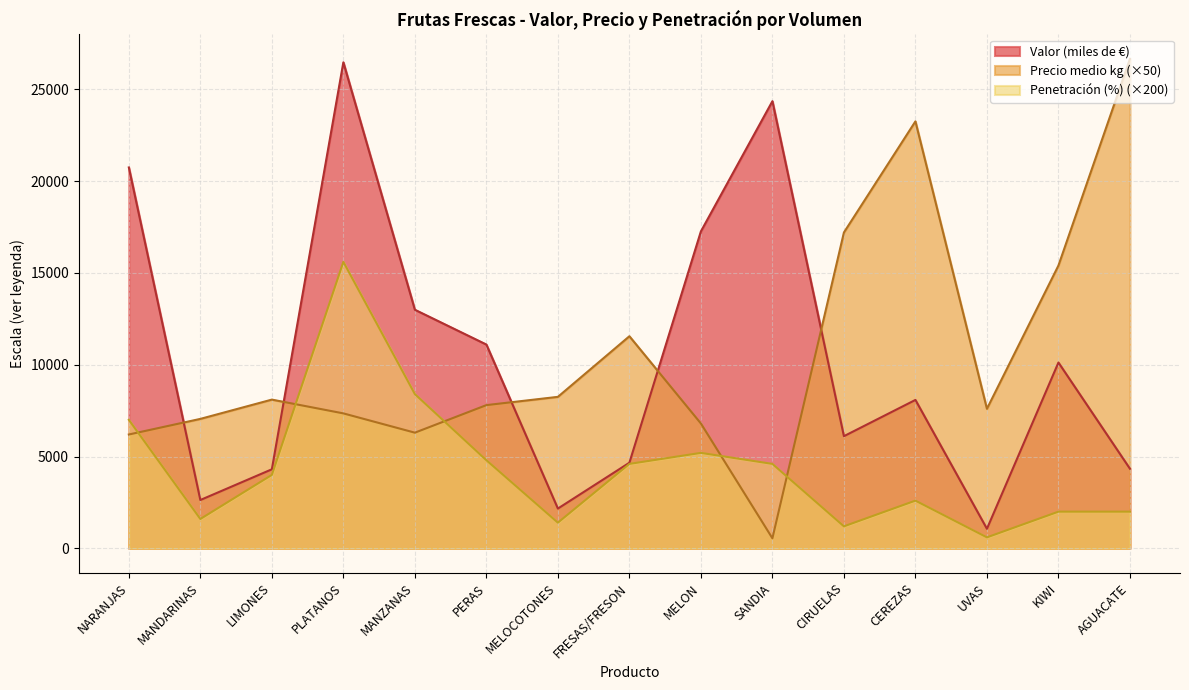

How many data points does each series have?

15